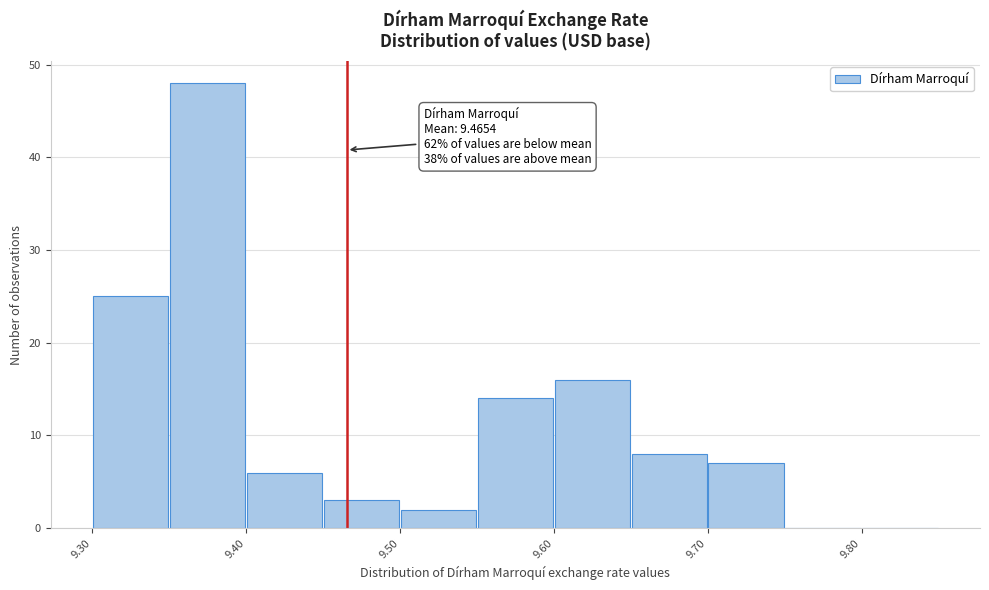

Over which range of the x-axis is the bar tallest?

9.35 to 9.40